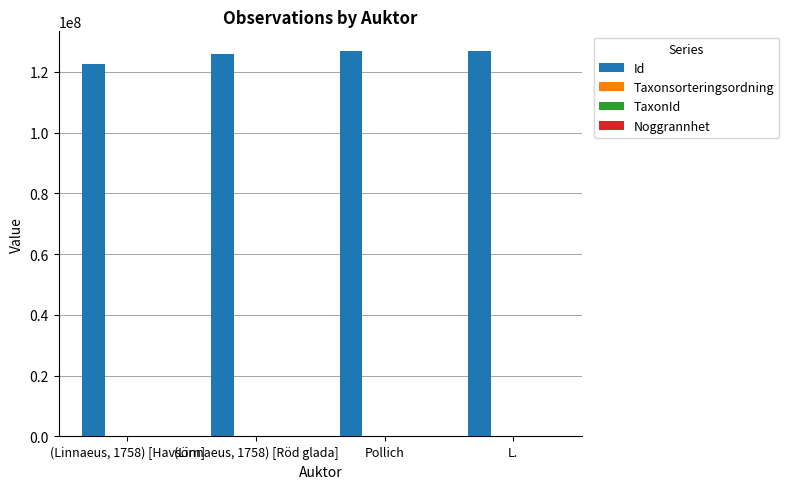

What is the greatest value displayed?

126994681